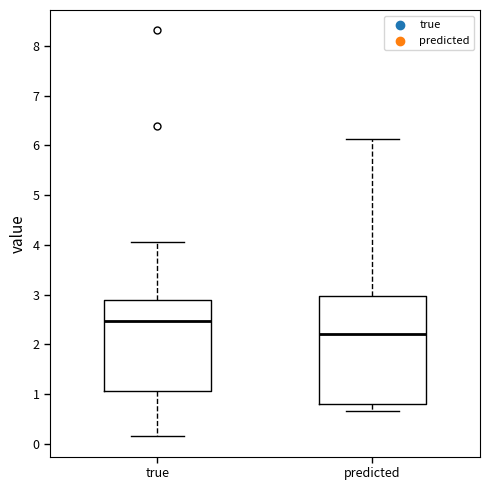

Where does the lower whisker of the box for true end on the y-axis? The values are not printed on the chart, so give them approximately, as read against the axis.

0.2